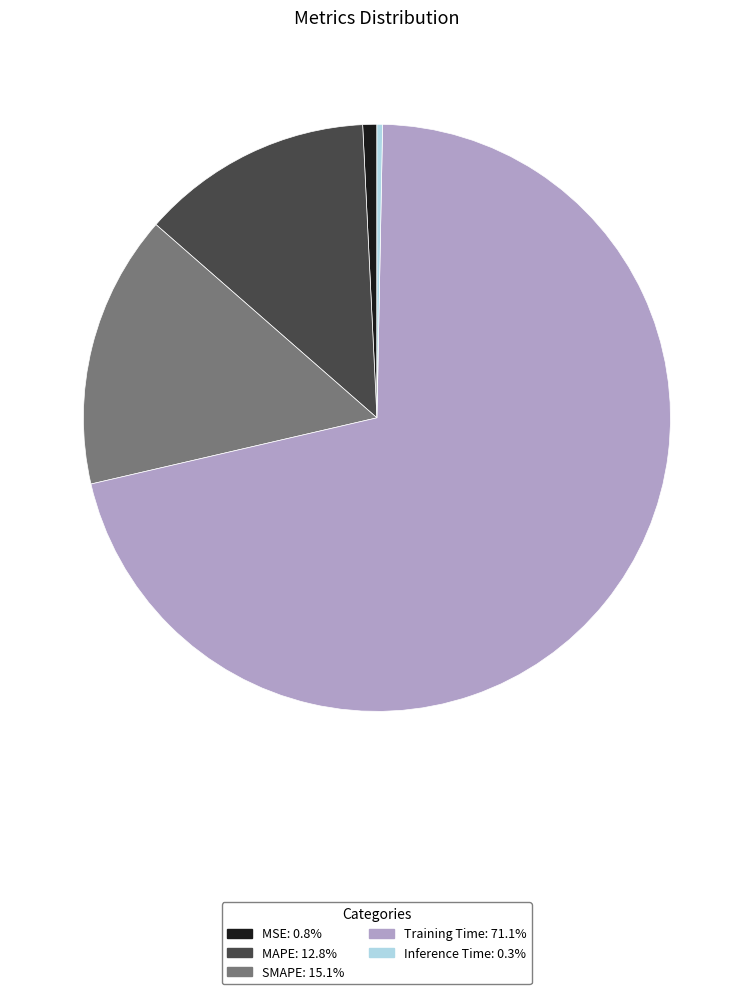

Is there any slice that represents more than half of the pie?

Yes